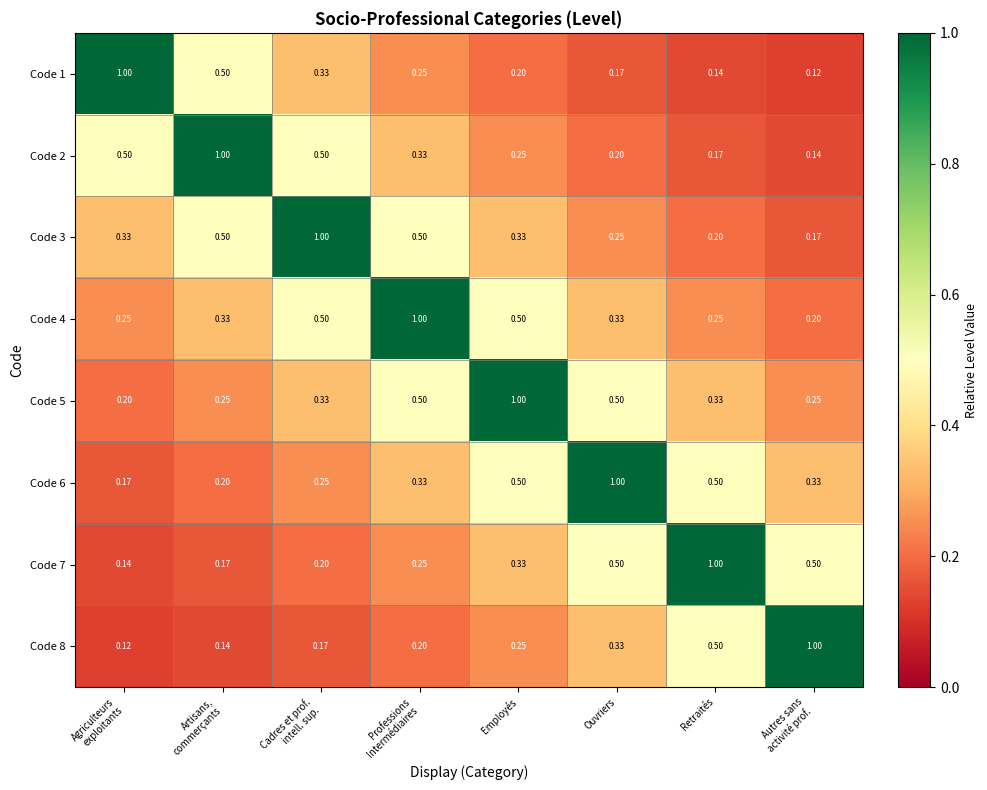

Is the value of Code 8 at Ouvriers greater than the value of Code 7 at Retraités?

No